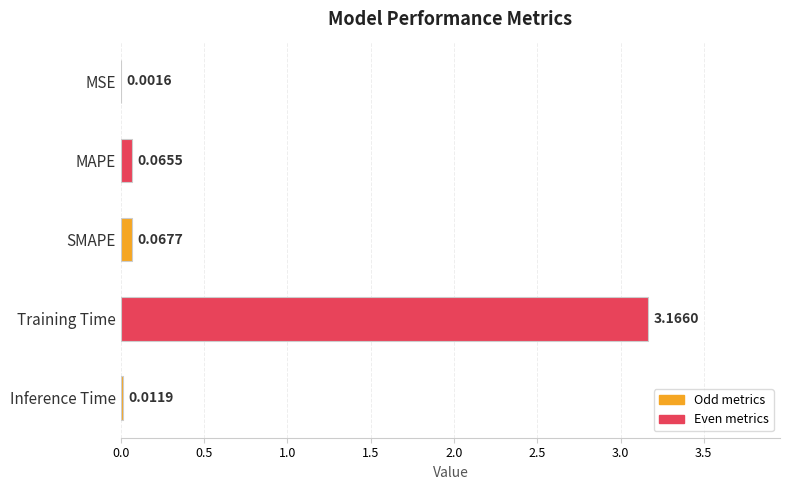

Where is the data nearest to the value 1?

SMAPE